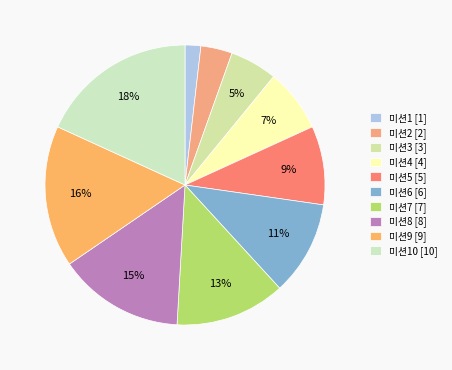

Count the number of slices in the pie.

10